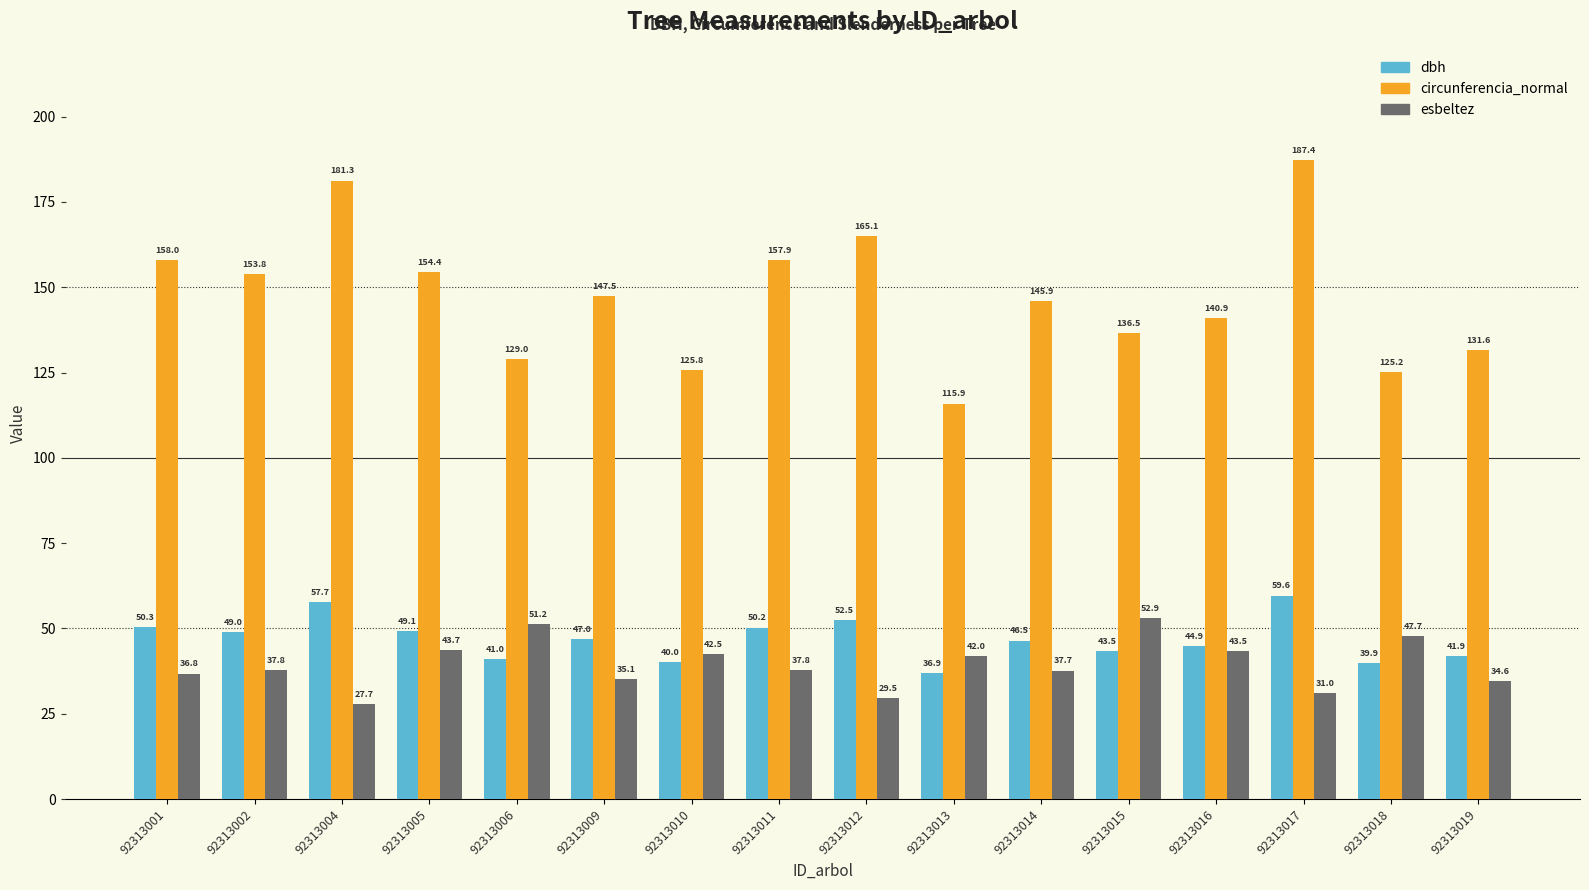

What is the difference between the highest and lowest values at 92313017?

156.4